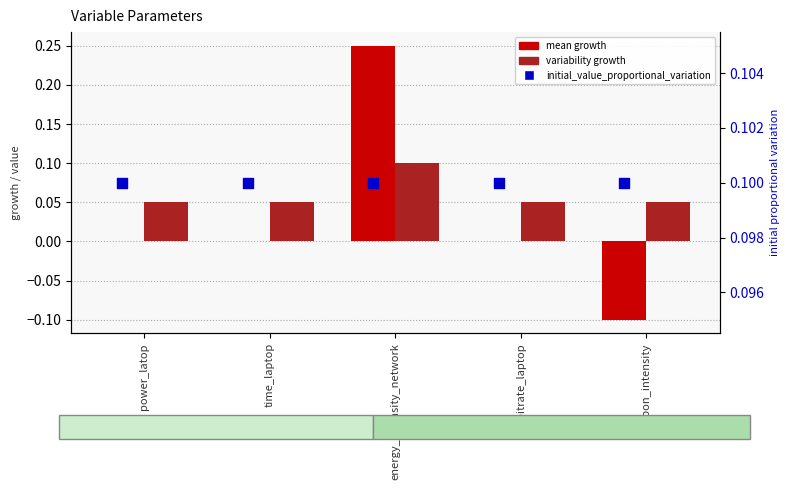

Is the value of variability growth at power_latop greater than the value of initial_value_proportional_variation at carbon_intensity?

No